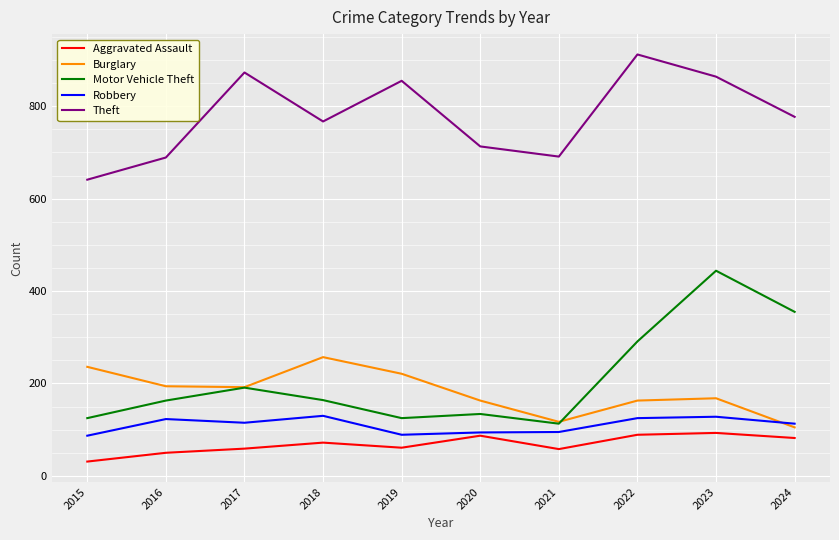

Rank the series by their maximum value, from highest to lowest.

Theft, Motor Vehicle Theft, Burglary, Robbery, Aggravated Assault